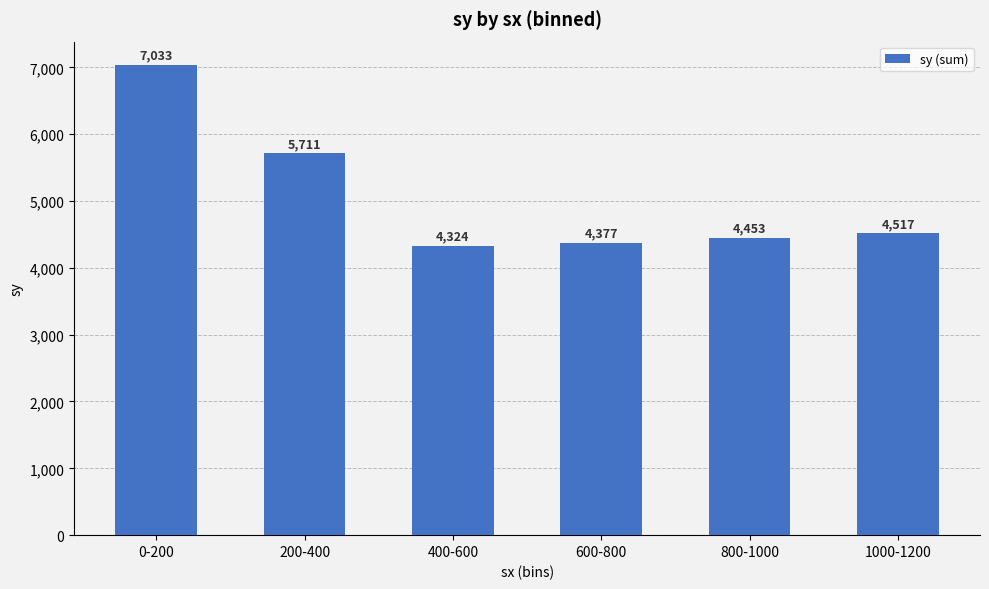

What is the label of the 3rd bar from the left?

400-600